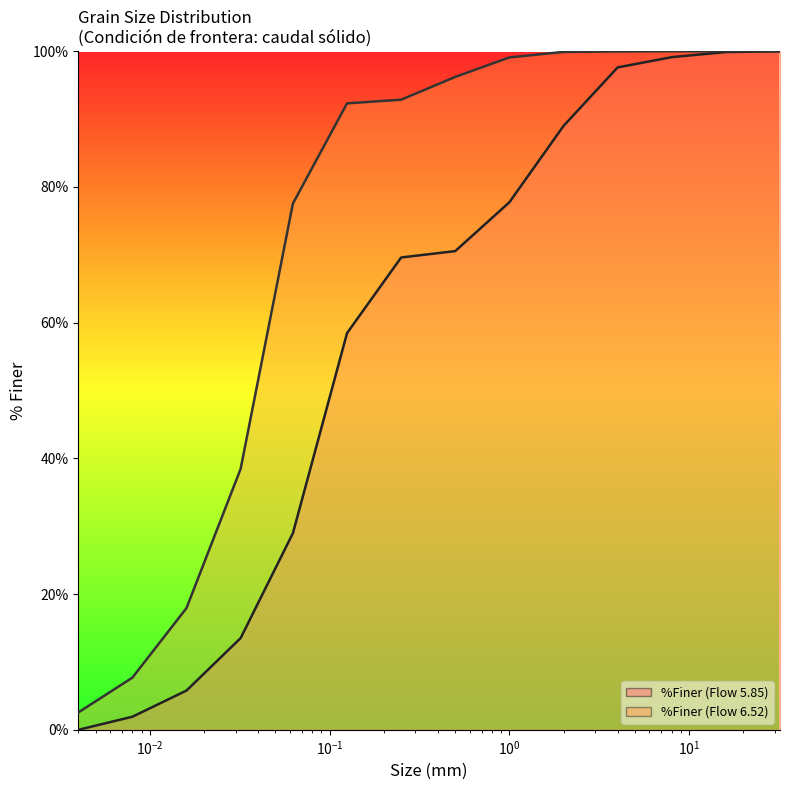

Does the chart display data point markers on the line(s)?

No